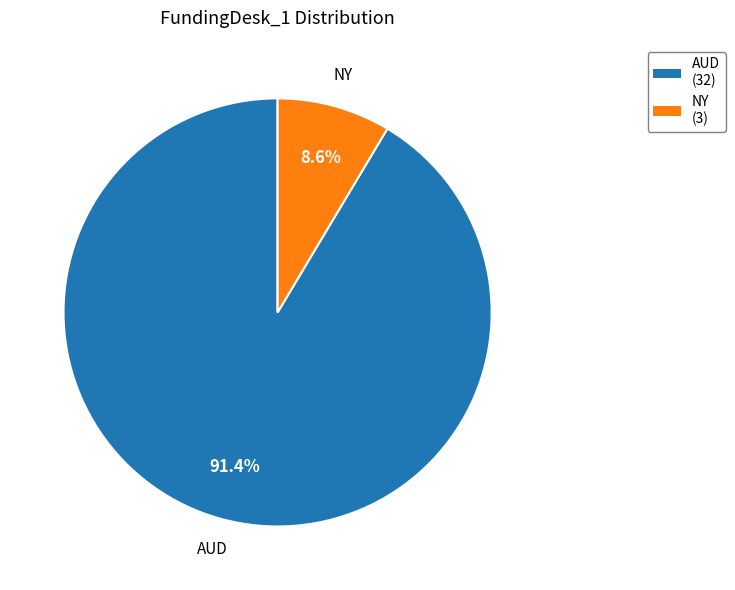

To the nearest percent, what is the difference between the largest and smallest slice percentages?

83%